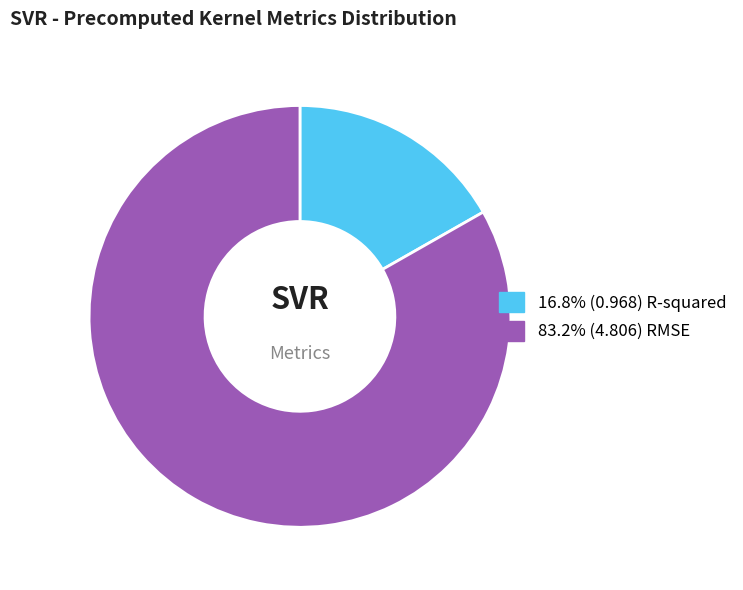

Do 16.8% (0.968) R-squared and 83.2% (4.806) RMSE together represent more than half of the pie?

Yes